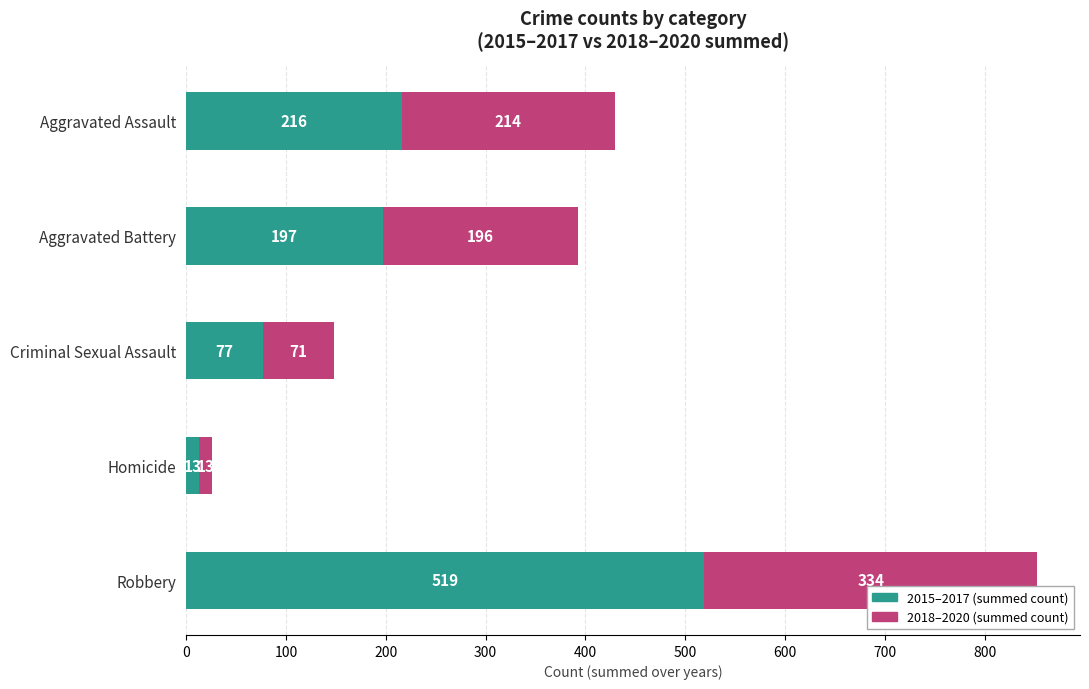

What is the total value across all series at Aggravated Assault?

430